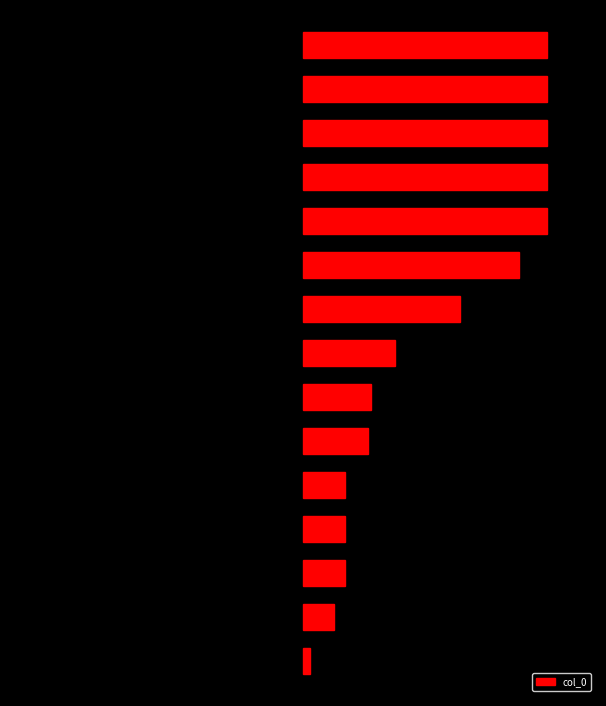

Count the number of categories in the chart.

15